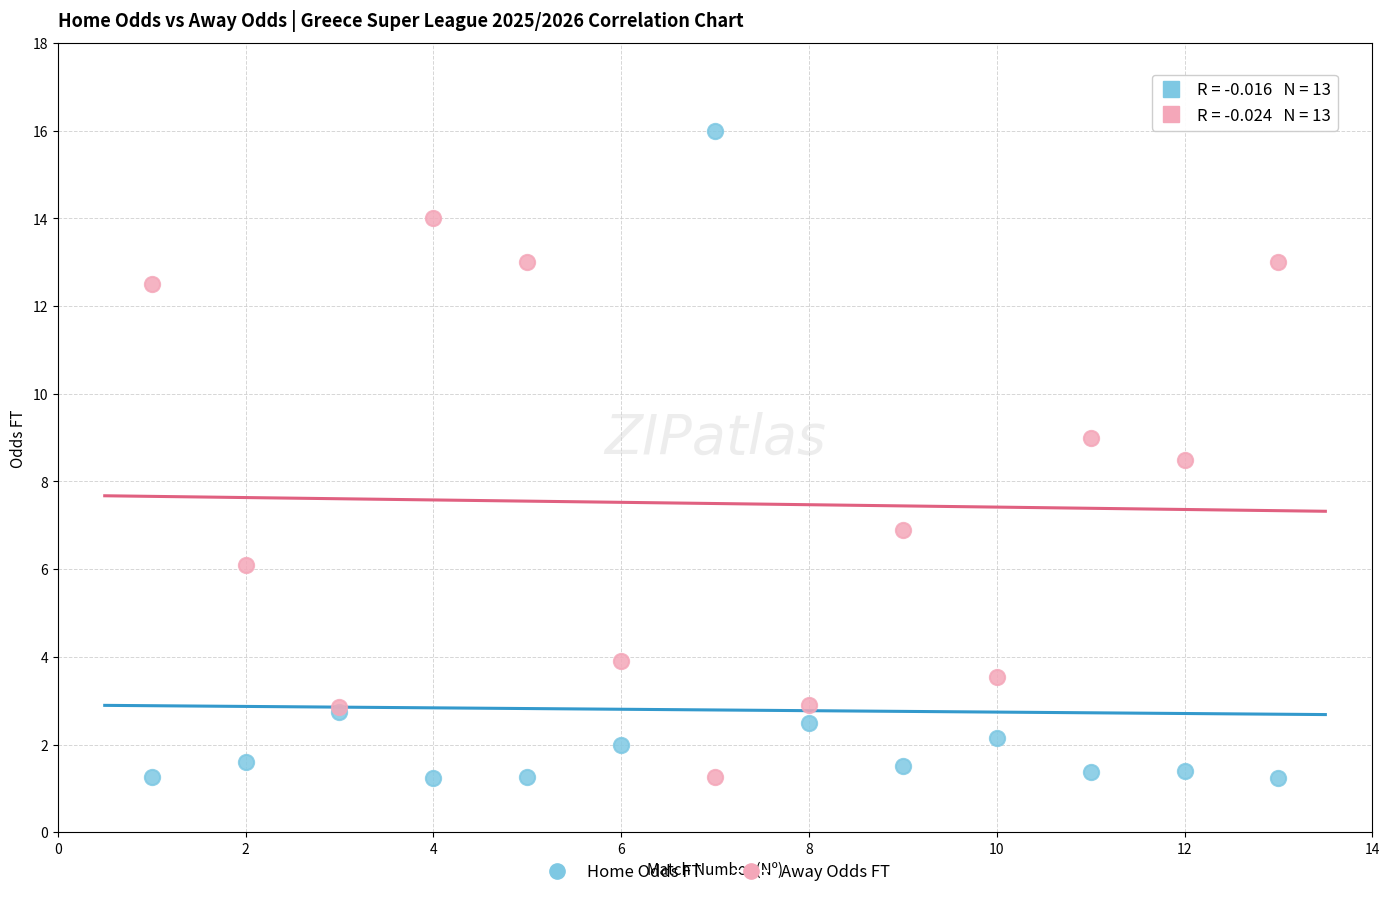

Across all series, what Y value is closest to 8?

8.5